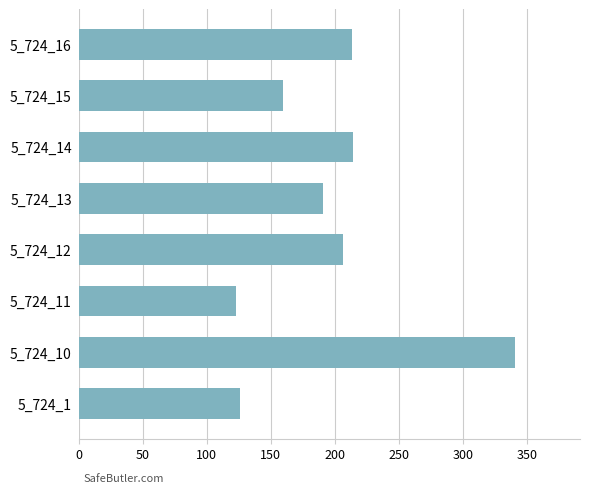

Between 5_724_15 and 5_724_11, which is larger?

5_724_15